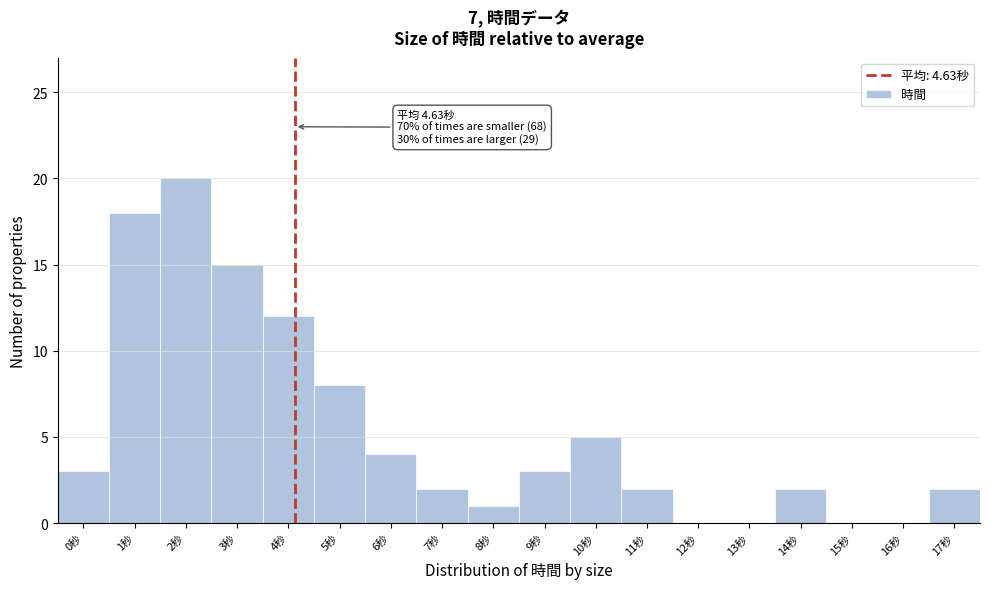

Reading left to right, extract all data points from this chart.

0秒=3	1秒=18	2秒=20	3秒=15	4秒=12	5秒=8	6秒=4	7秒=2	8秒=1	9秒=3	10秒=5	11秒=2	12秒=0	13秒=0	14秒=2	15秒=0	16秒=0	17秒=2